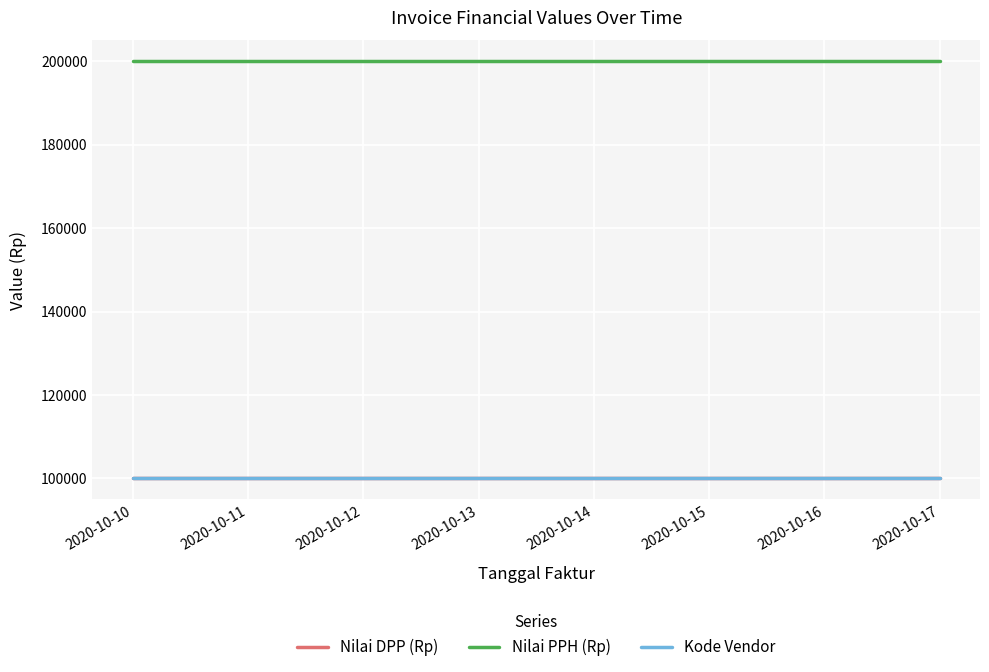

What is the sum of the Nilai DPP (Rp) values at 2020-10-12 and 2020-10-15?

200000